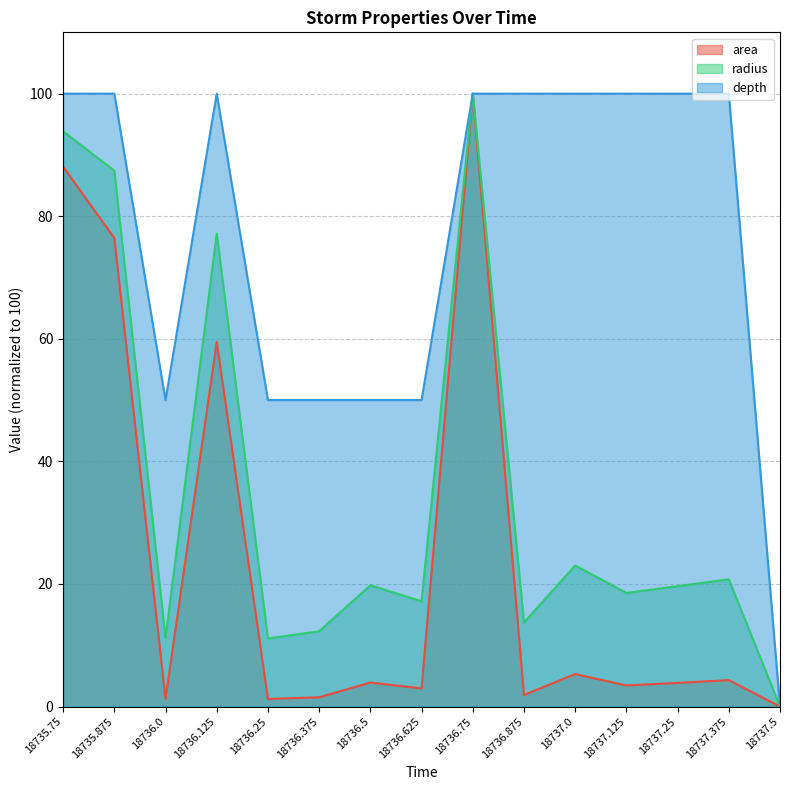

Is the value of area at 18737.375 greater than the value of radius at 18736.25?

No